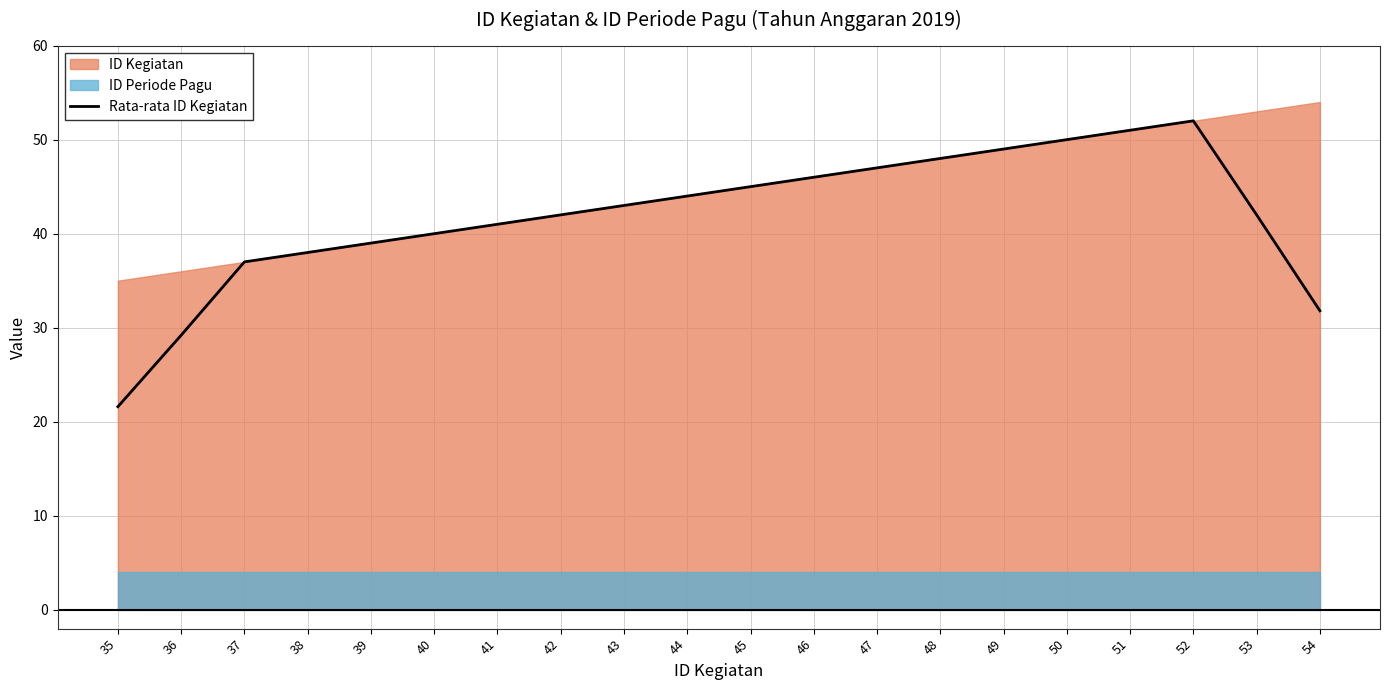

What is the difference between the values at 53 and 41?

1.0